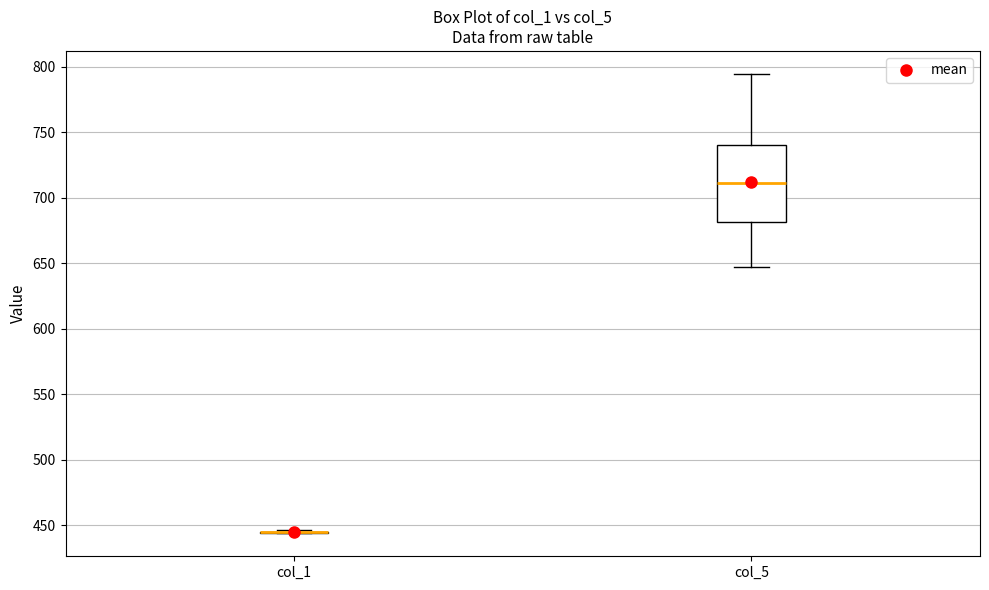

Comparing the boxes themselves (not the whiskers), which one is the tallest?

col_5